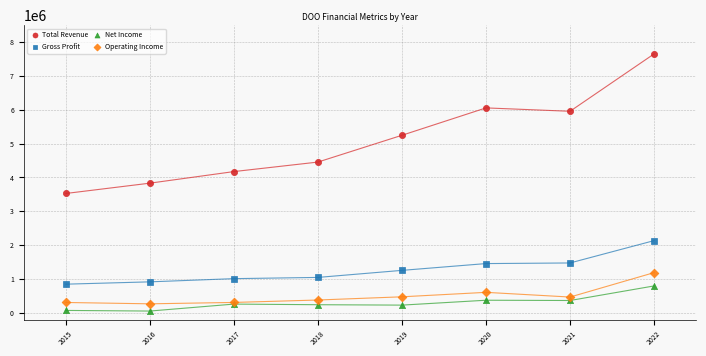

Which series has the widest spread of Y values?

Total Revenue